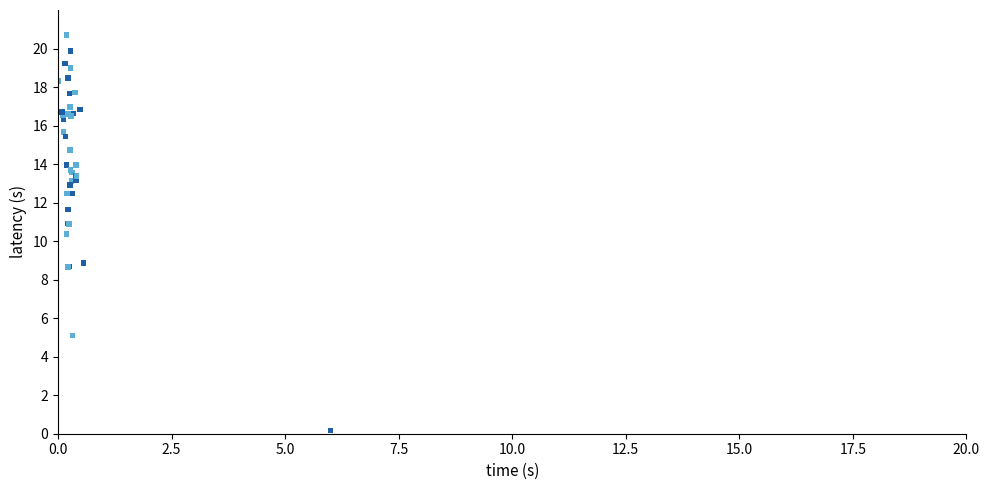

What Y value in the scatter plot is closest to 10?

10.4